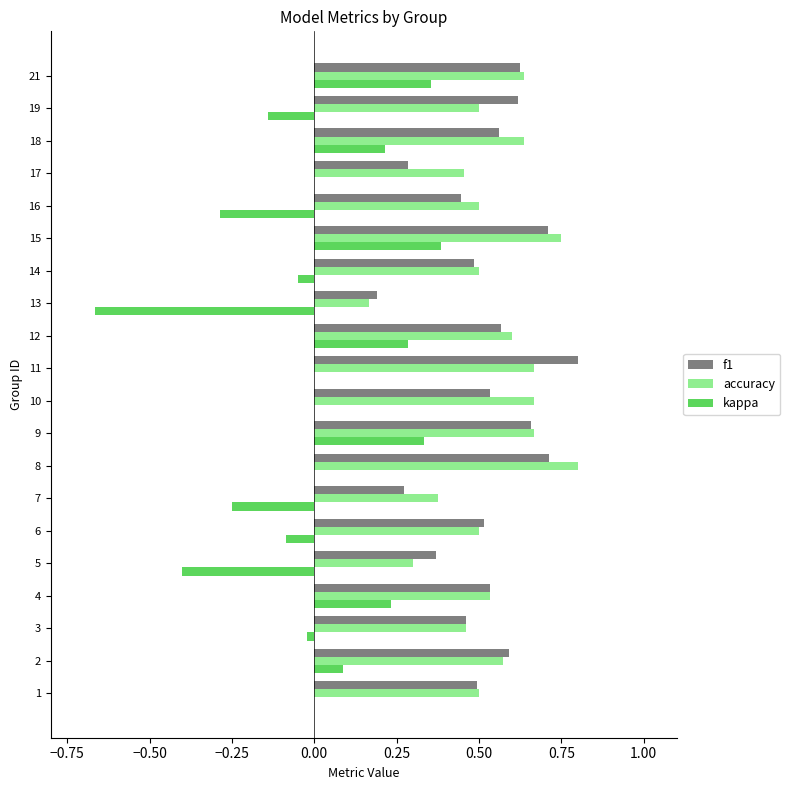

Between 12 and 16, which series saw the biggest shift?

kappa